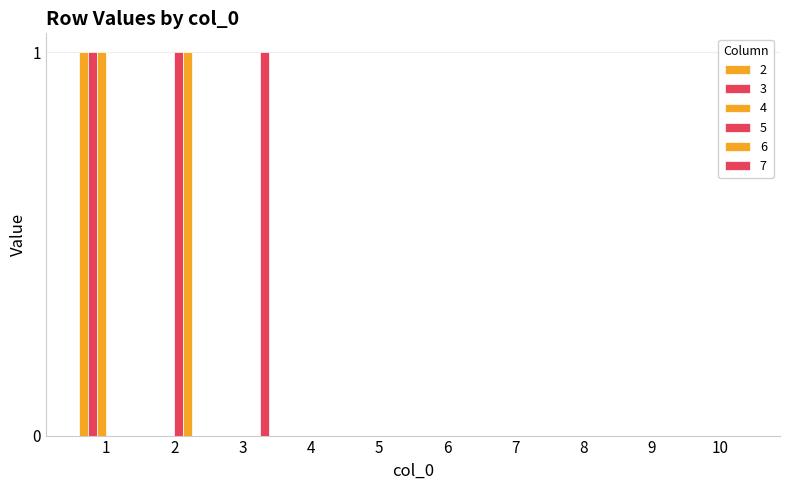

Reading right to left, extract all data points from this chart.

2: 0	0	0	0	0	0	0	0	0	1
3: 0	0	0	0	0	0	0	0	0	1
4: 0	0	0	0	0	0	0	0	0	1
5: 0	0	0	0	0	0	0	0	1	0
6: 0	0	0	0	0	0	0	0	1	0
7: 0	0	0	0	0	0	0	1	0	0